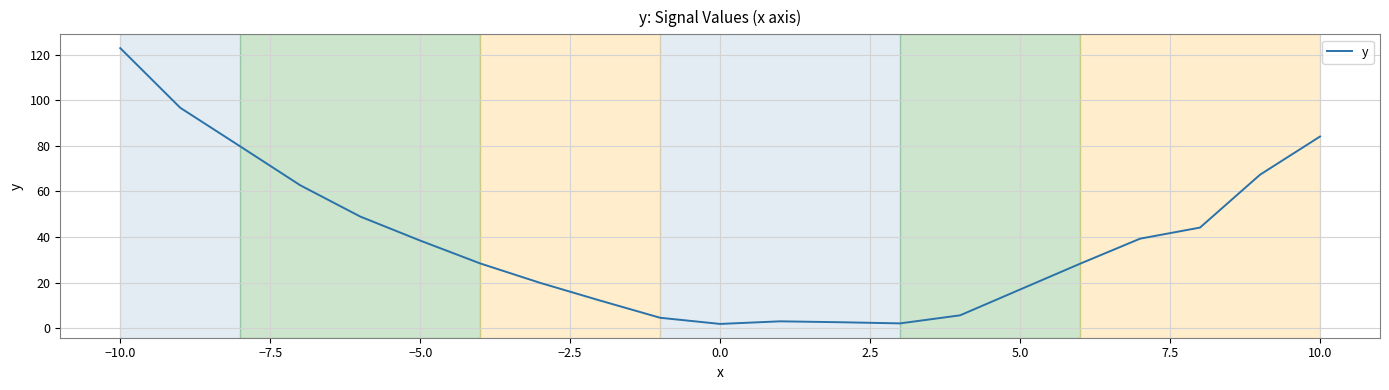

What is the difference between the maximum and minimum values?

120.9